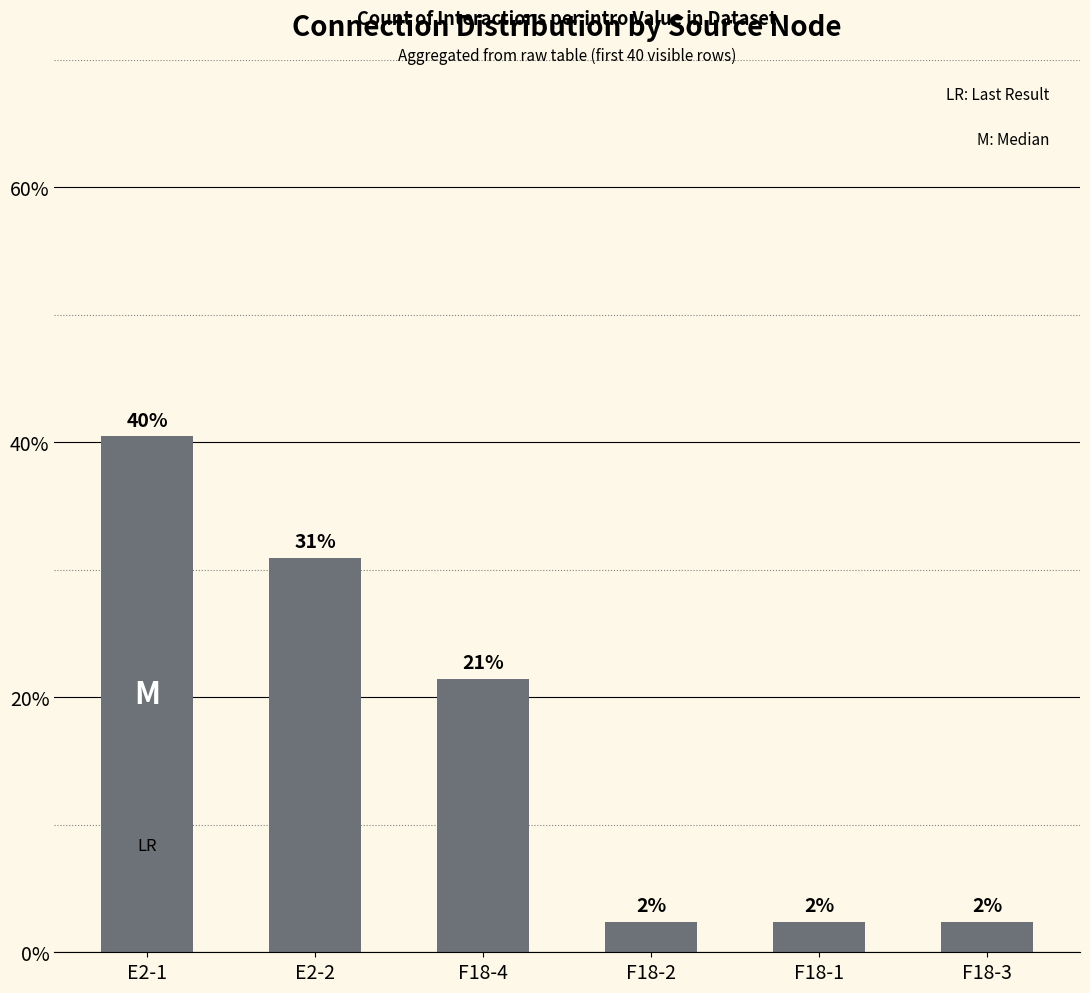

Does the chart contain any negative values?

No